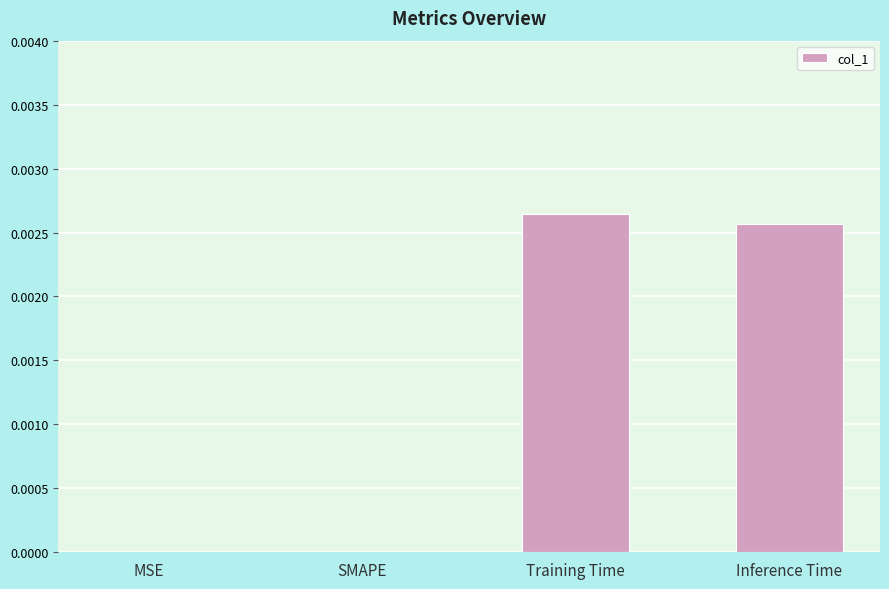

True or false: the data shows 0.0 at Training Time.

True